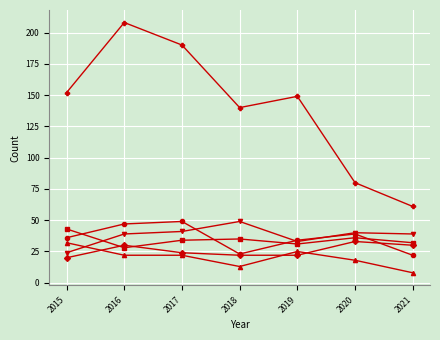

At which category does the chart reach its minimum across all series?

2021